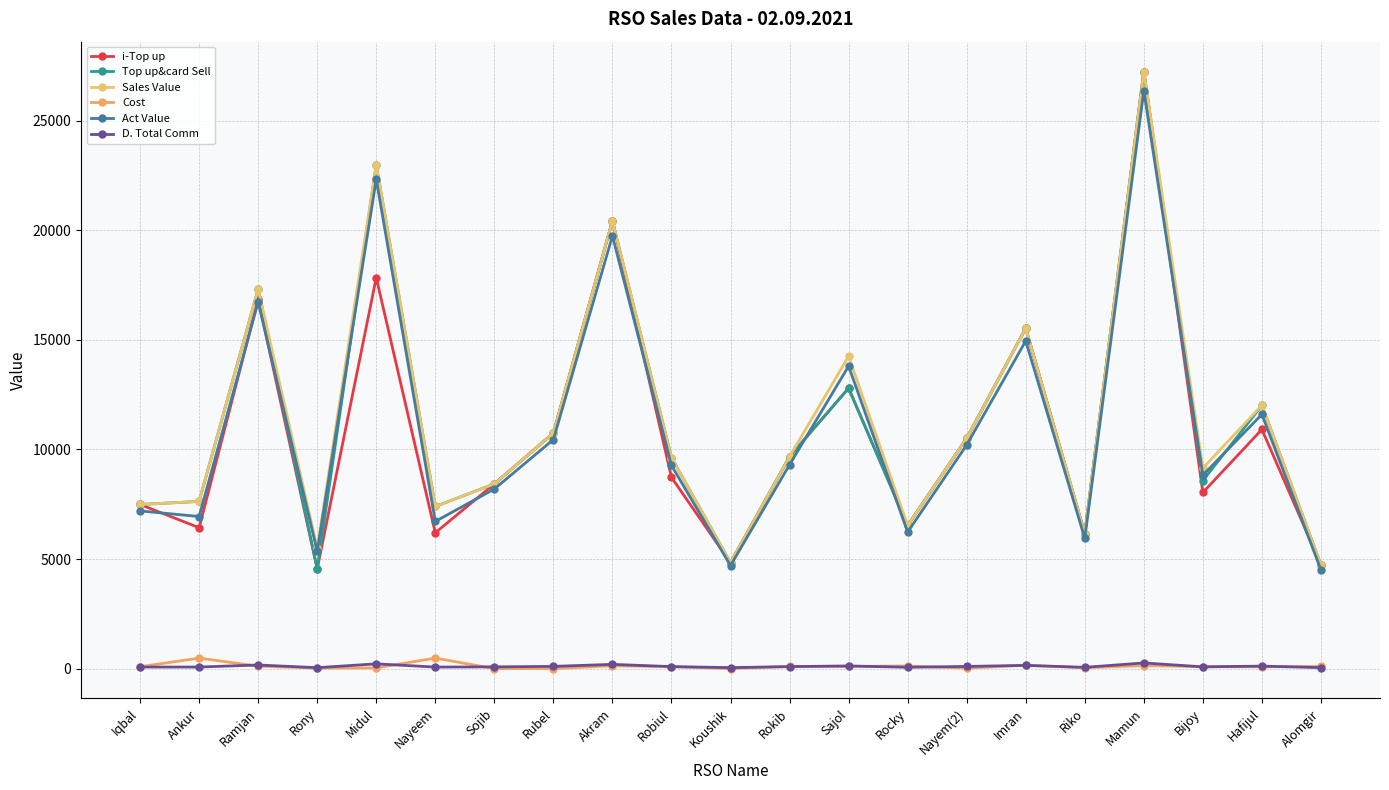

At which label does i-Top up first exceed 8725?

Ramjan